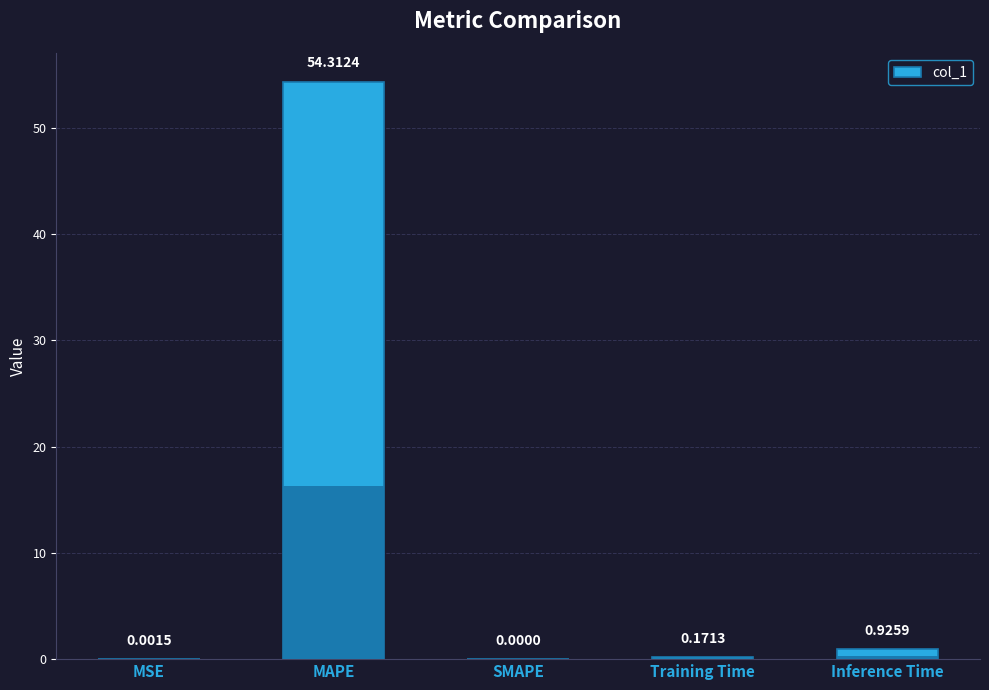

What is the sum of the values at Training Time and MAPE?

54.5